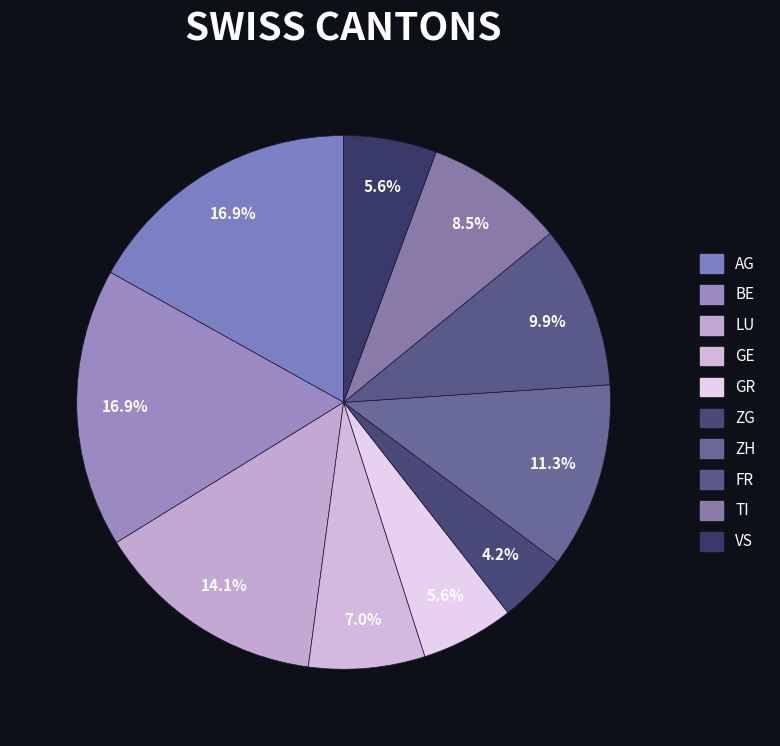

How many slices are in this pie chart?

10